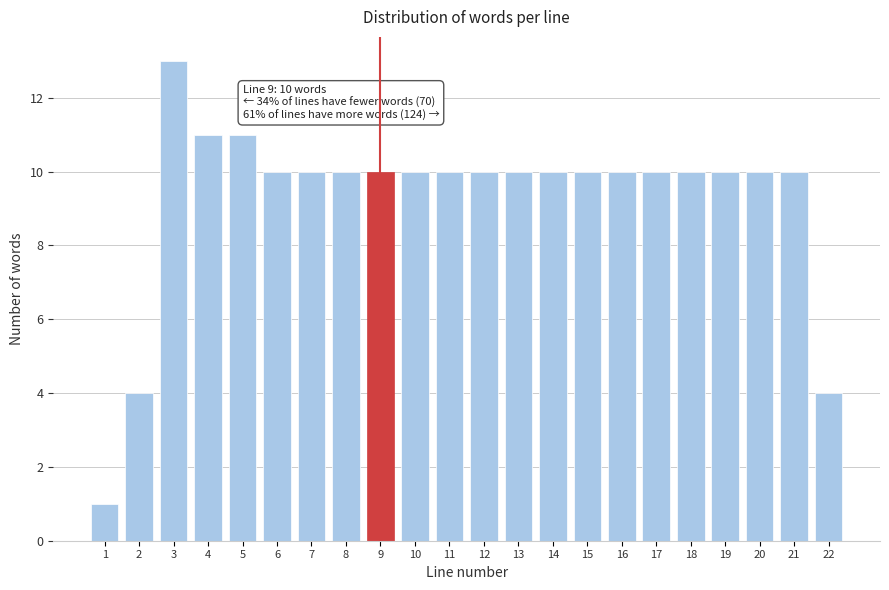

Reading left to right, what are all the values shown in this chart?

1	4	13	11	11	10	10	10	10	10	10	10	10	10	10	10	10	10	10	10	10	4